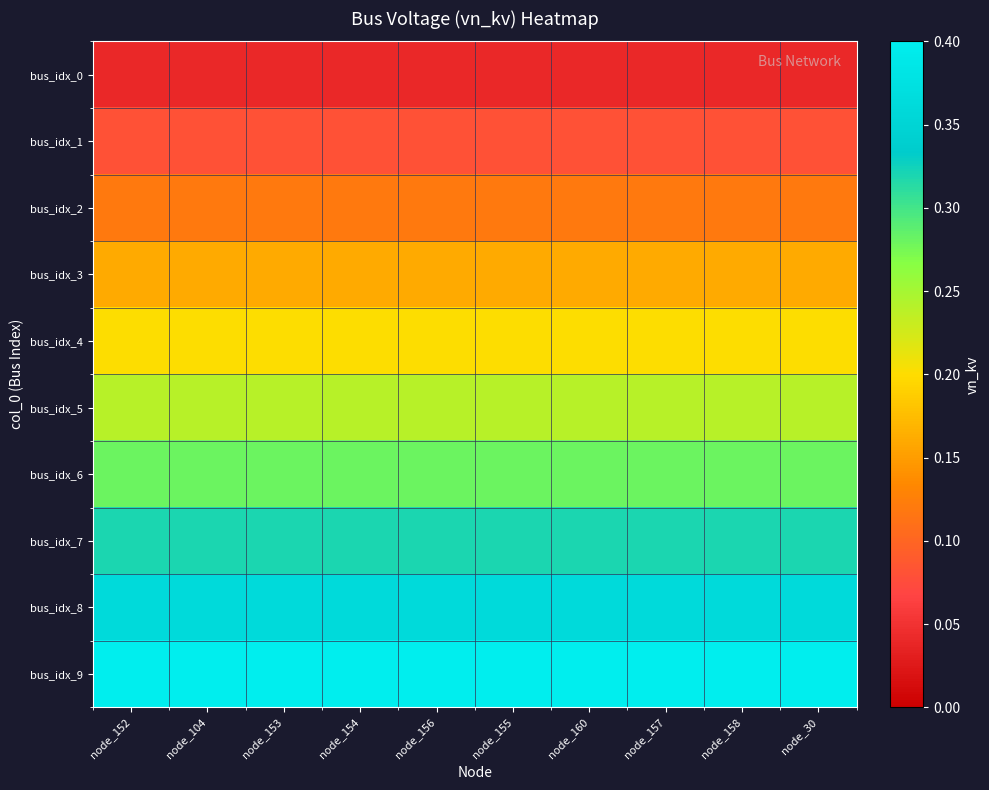

How many categories are shown in the chart?

10